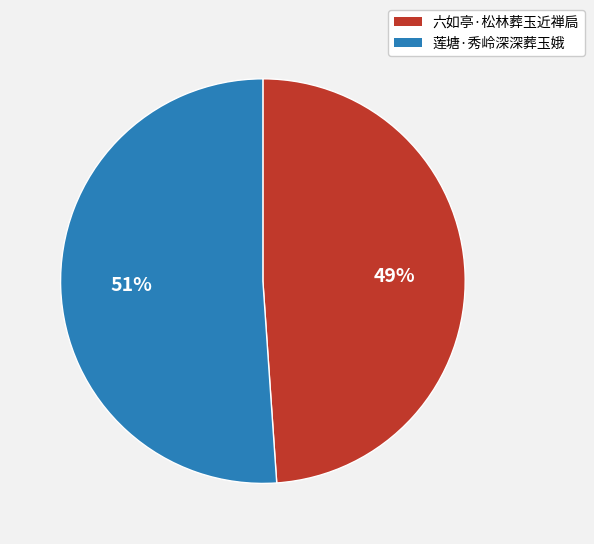

To the nearest percent, what is the average slice percentage?

50%